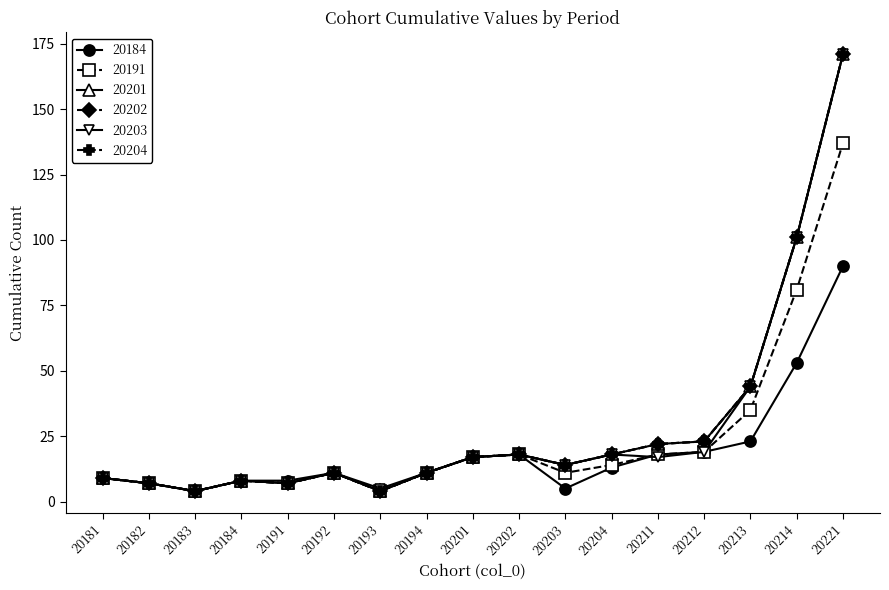

Reading left to right, list all the values displayed in this chart.

20184: 9	7	4	8	8	11	4	11	17	18	5	13	18	19	23	53	90
20191: 9	7	4	8	7	11	4	11	17	18	11	14	18	19	35	81	137
20201: 9	7	4	8	7	11	4	11	17	18	14	18	22	23	44	101	171
20202: 9	7	4	8	7	11	4	11	17	18	14	18	22	23	44	101	171
20203: 9	7	4	8	7	11	5	11	17	18	14	18	17	19	44	101	171
20204: 9	7	4	8	7	11	4	11	17	18	14	18	22	23	44	101	171